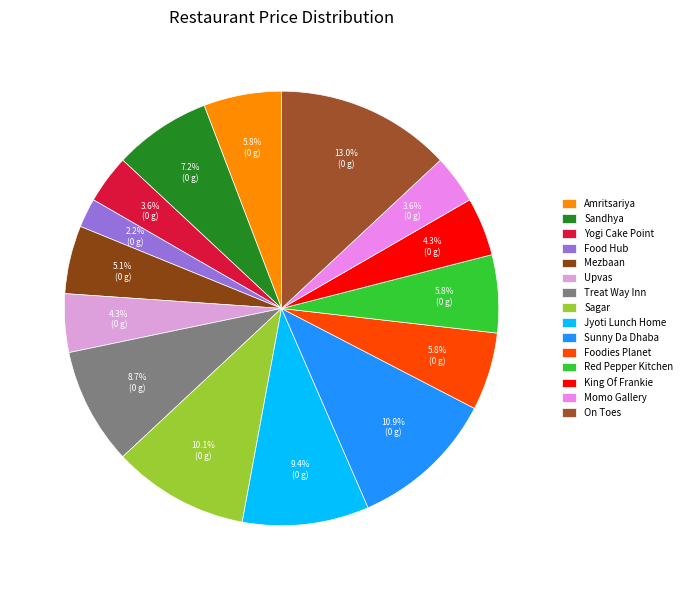

How many slices are in this pie chart?

15